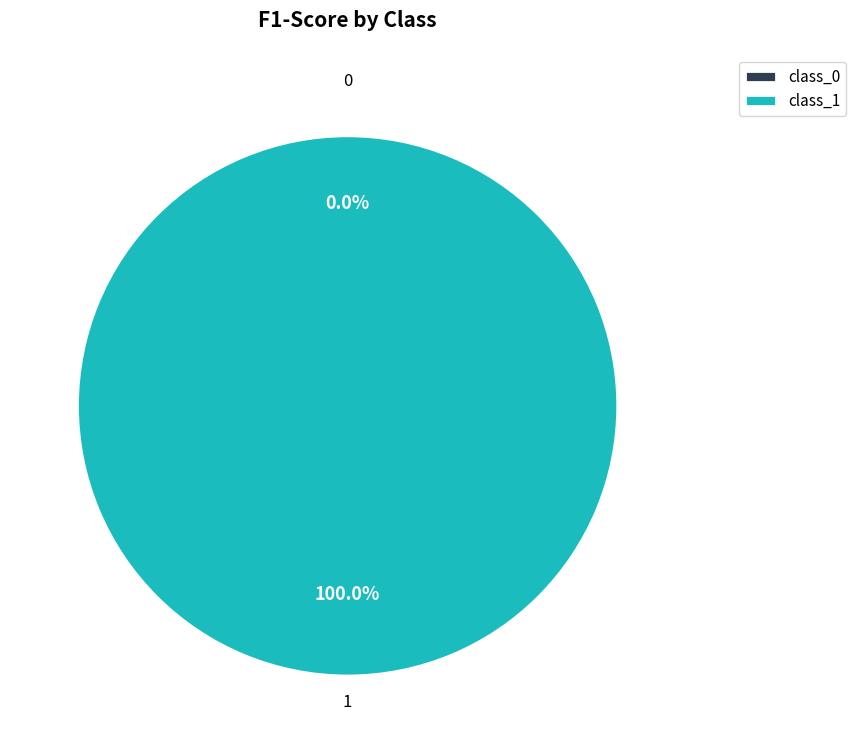

Is the sum of 1 and 0 greater than half?

Yes